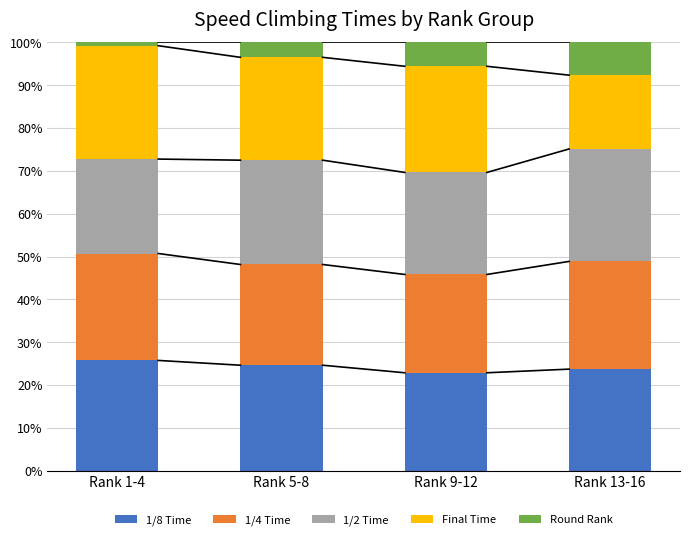

How many categories are shown in the chart?

4